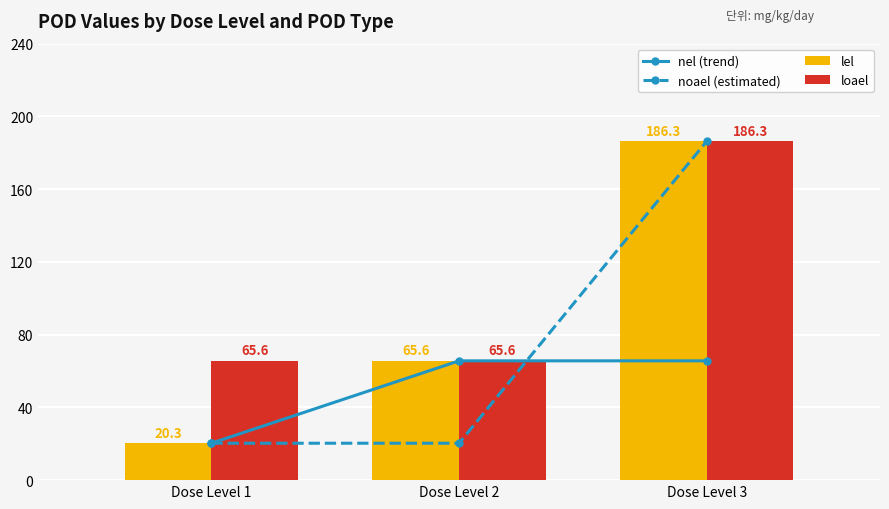

Between Dose Level 1 and Dose Level 3, which series saw the biggest shift?

noael (estimated)